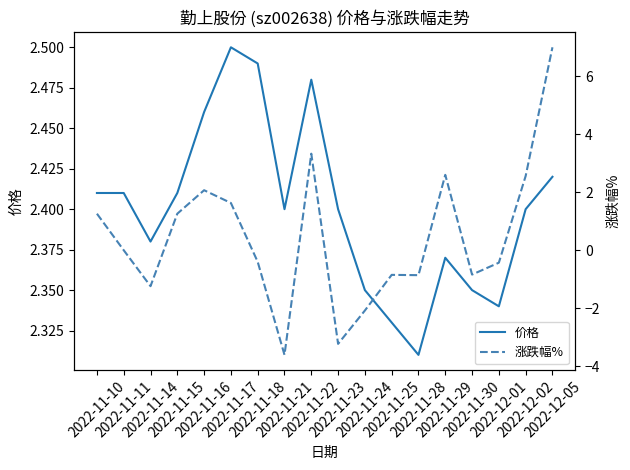

Reading left to right, list all the values displayed in this chart.

价格: 2.4	2.4	2.4	2.4	2.5	2.5	2.5	2.4	2.5	2.4	2.4	2.3	2.3	2.4	2.4	2.3	2.4	2.4
涨跌幅%: 1.3	0.0	-1.2	1.3	2.1	1.6	-0.4	-3.6	3.3	-3.2	-2.1	-0.8	-0.9	2.6	-0.8	-0.4	2.6	7.0